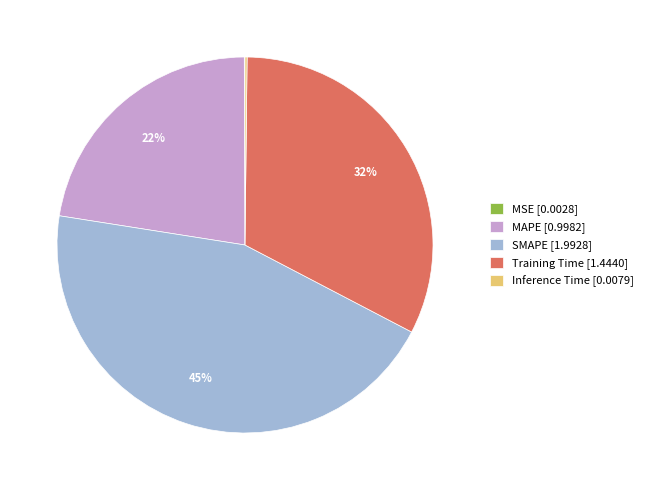

To the nearest percent, what portion does Training Time [1.4440] represent?

32%